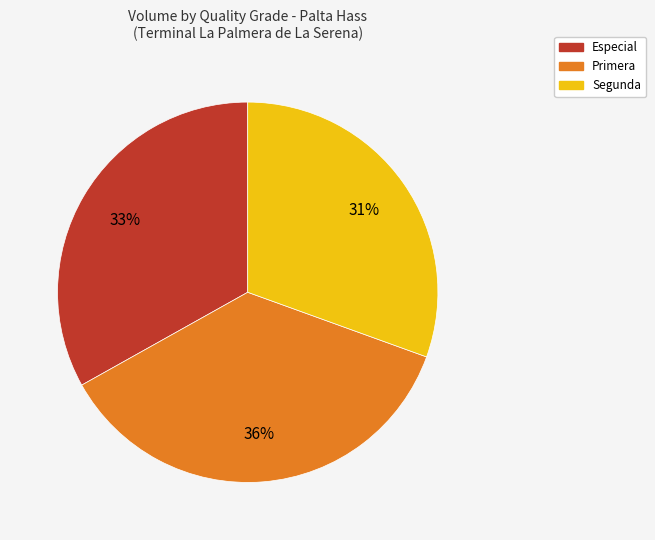

Between Segunda and Primera, which is larger?

Primera